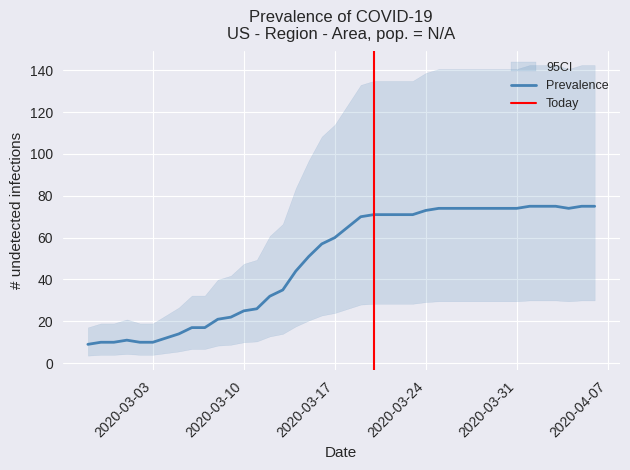

What is the minimum value shown in the chart?

9